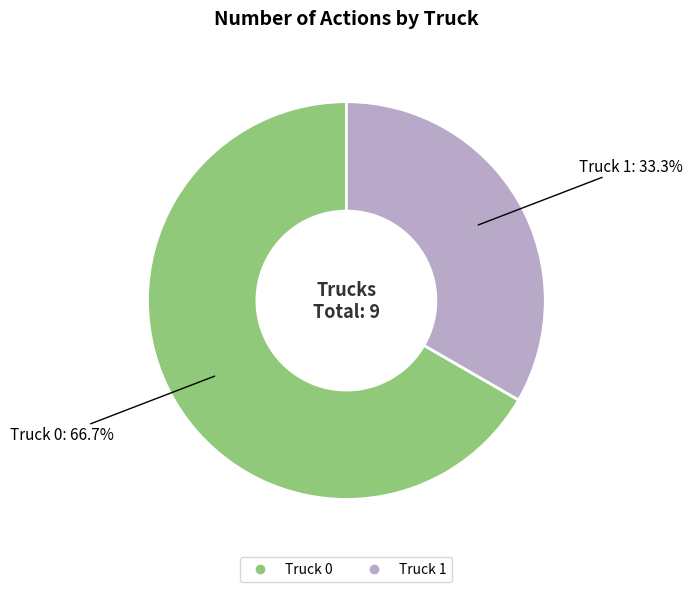

What percentage is NOT represented by Truck 1?

66.7%